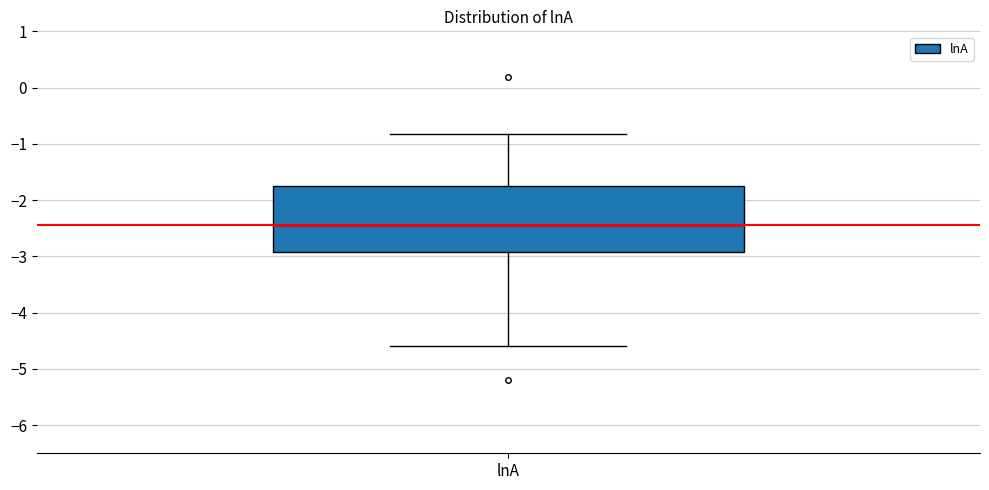

Read this box plot against the y-axis: the position of the median line, the range covered by the box, and the ends of both whiskers. The values are not printed on the chart, so give them approximately, as read against the axis.

median -2.4, box -2.9 to -1.8, whiskers -4.6 to -0.8